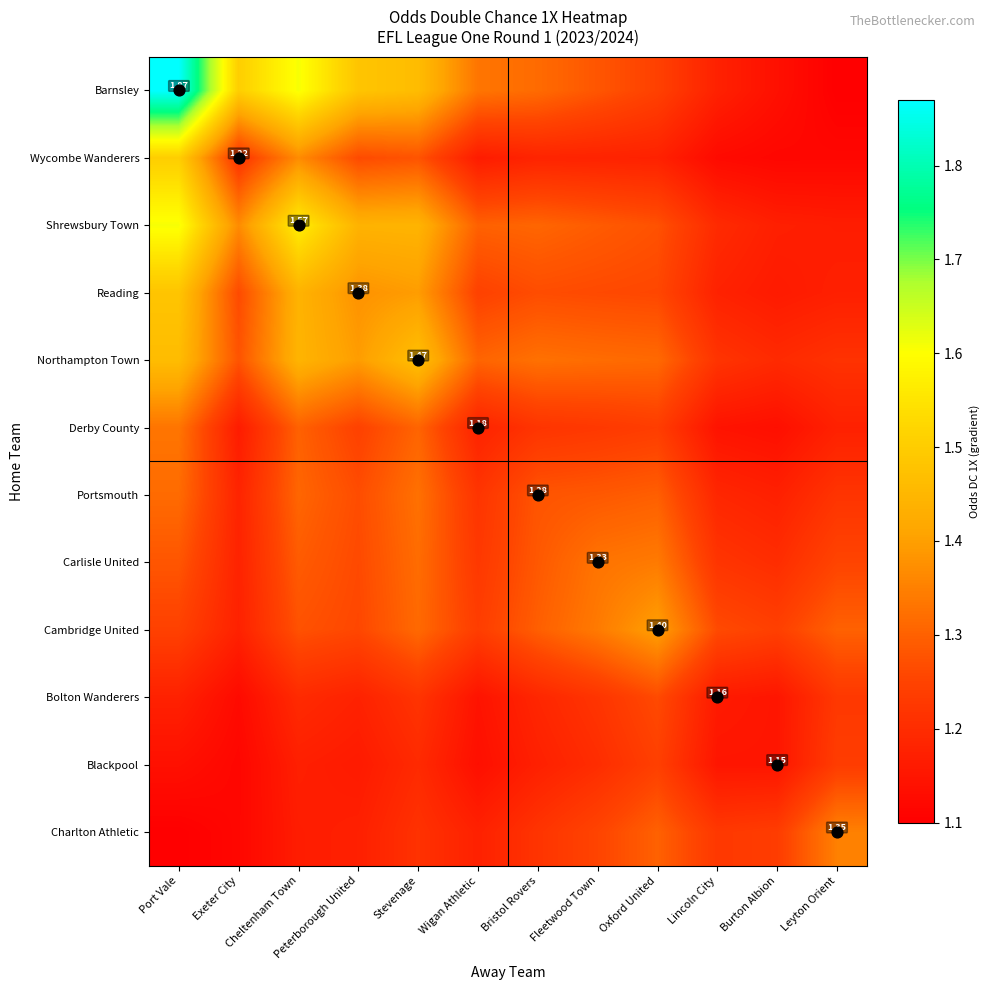

Rank the series by their maximum value, from highest to lowest.

Barnsley, Shrewsbury Town, Wycombe Wanderers, Reading, Northampton Town, Cambridge United, Charlton Athletic, Carlisle United, Derby County, Portsmouth, Bolton Wanderers, Blackpool